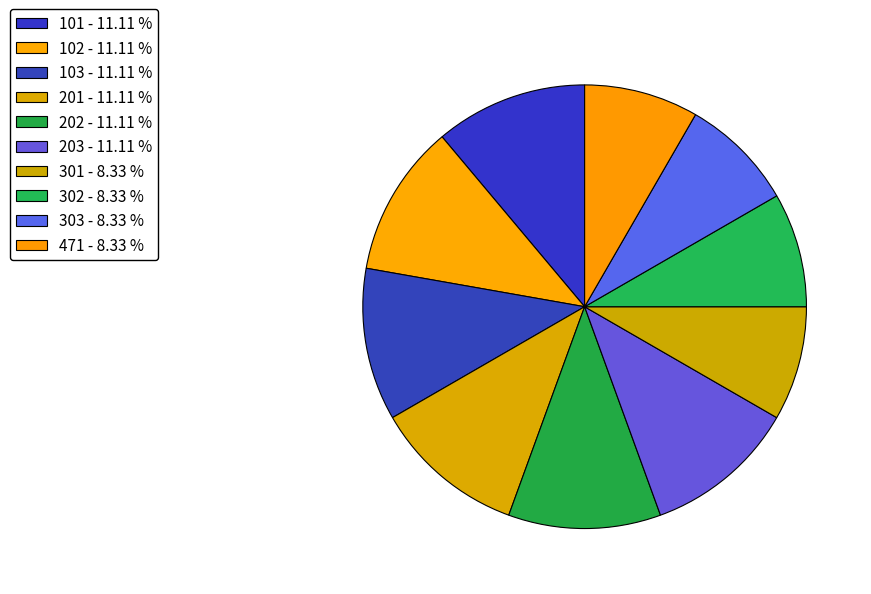

Is it true that 103 is 2% of the pie?

False